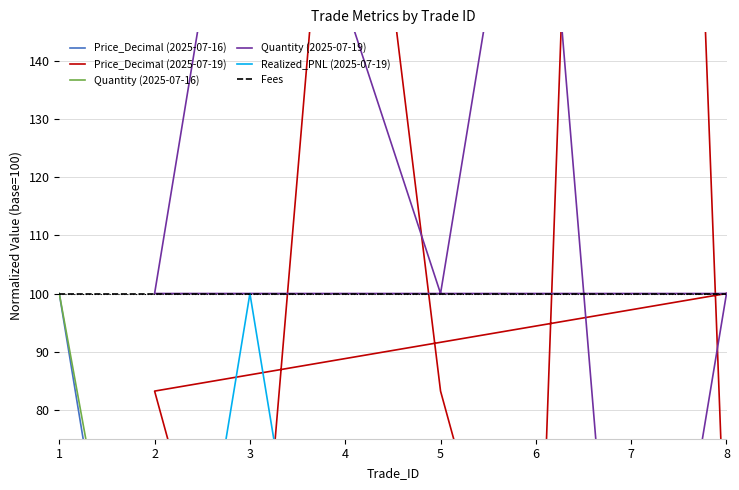

Which category has the lowest value in the Fees series?

1